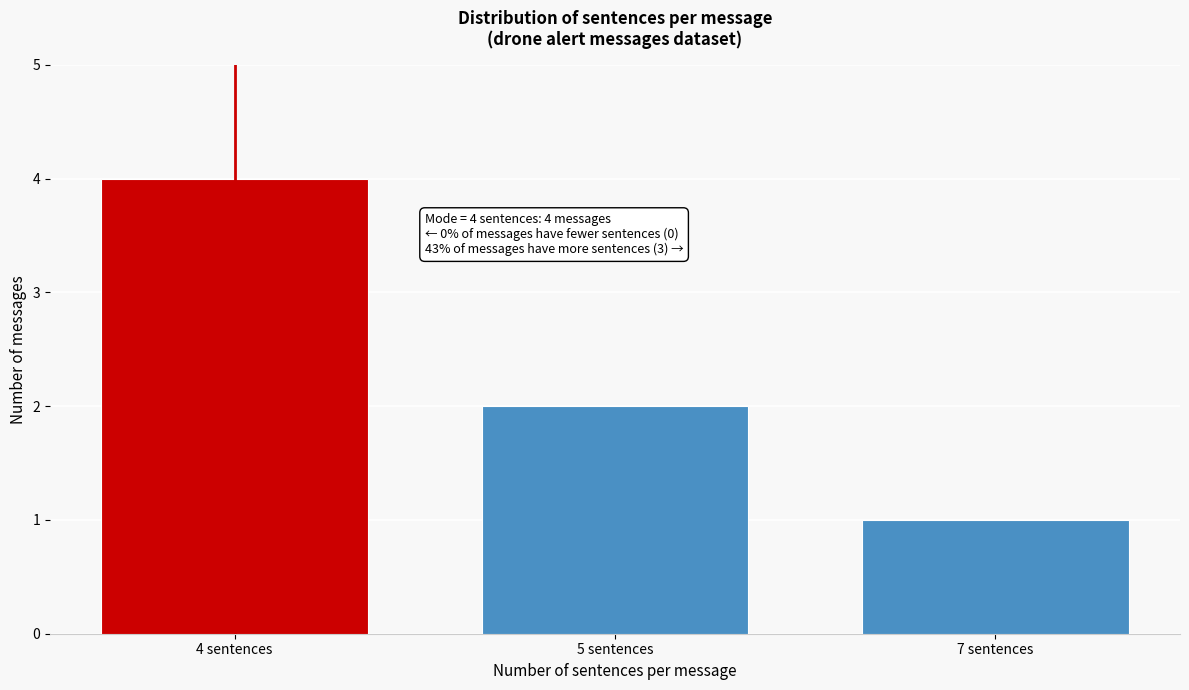

Reading left to right, what are all the values shown in this chart?

4	2	1